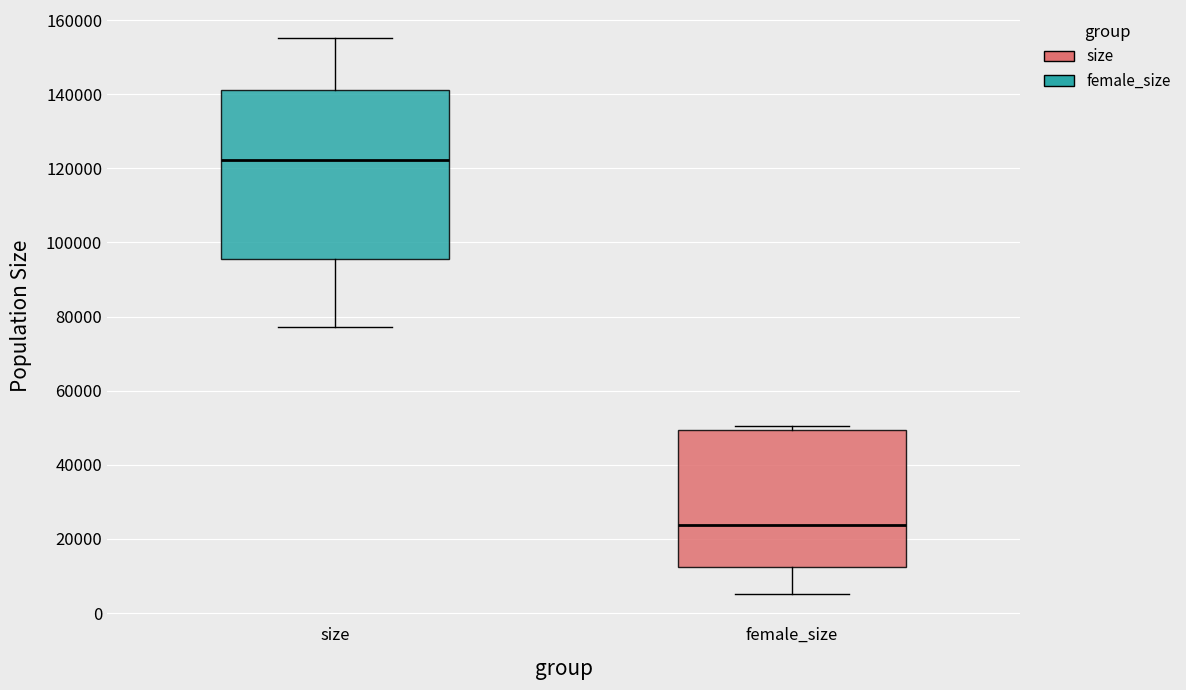

Reading left to right, read every box against the y-axis: the position of its median line, the range the box covers, and the ends of its whiskers. The values are not printed on the chart, so give them approximately, as read against the axis.

size: median 122000, box 96000 to 142000, whiskers 78000 to 156000
female_size: median 24000, box 12000 to 50000, whiskers 6000 to 50000 (just above the box's upper edge)